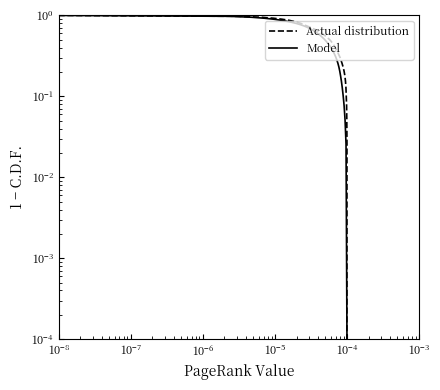

True or false: Model and Actual distribution intersect in this chart.

False